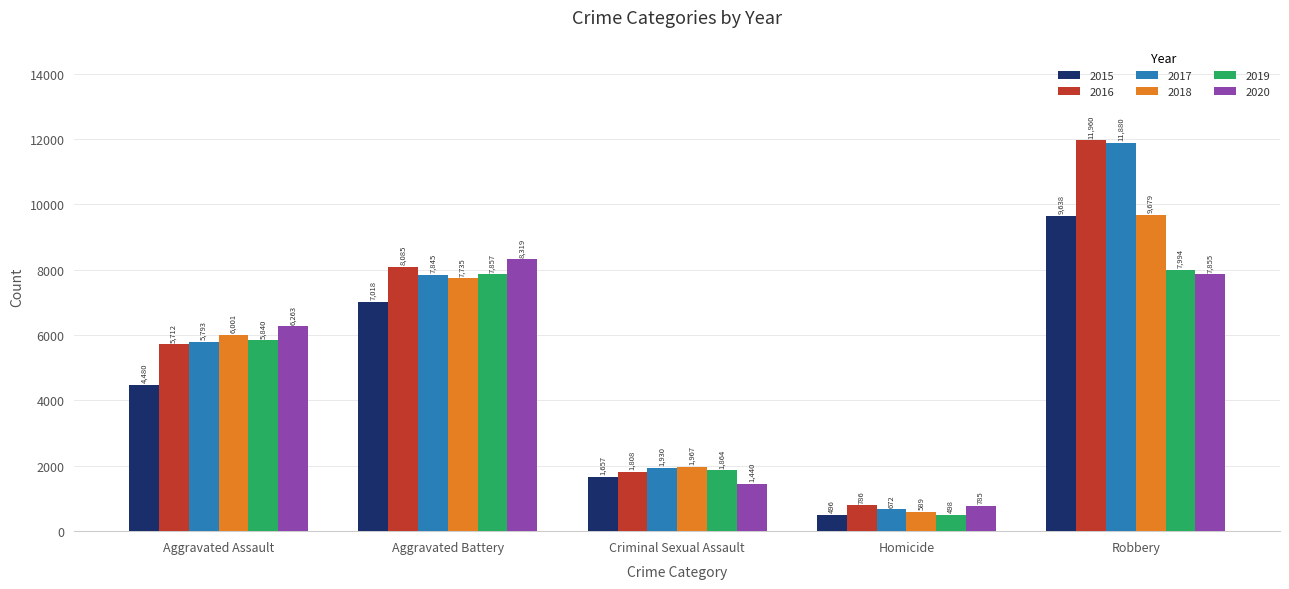

Reading left to right, extract all data points from this chart.

2015: 4480	7018	1657	496	9638
2016: 5712	8085	1808	786	11960
2017: 5793	7845	1930	672	11880
2018: 6001	7735	1967	589	9679
2019: 5840	7857	1864	498	7994
2020: 6263	8319	1440	785	7855